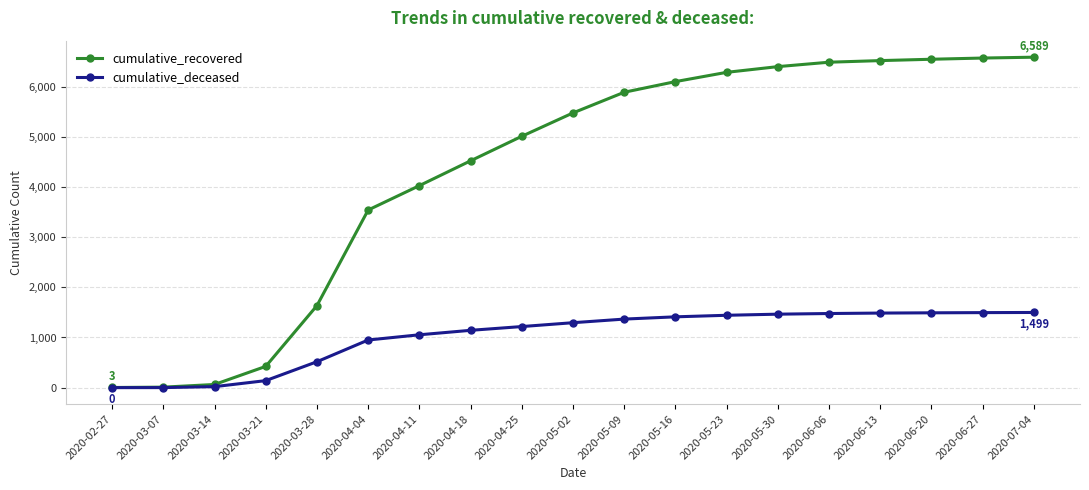

What is the greatest value displayed?

6589